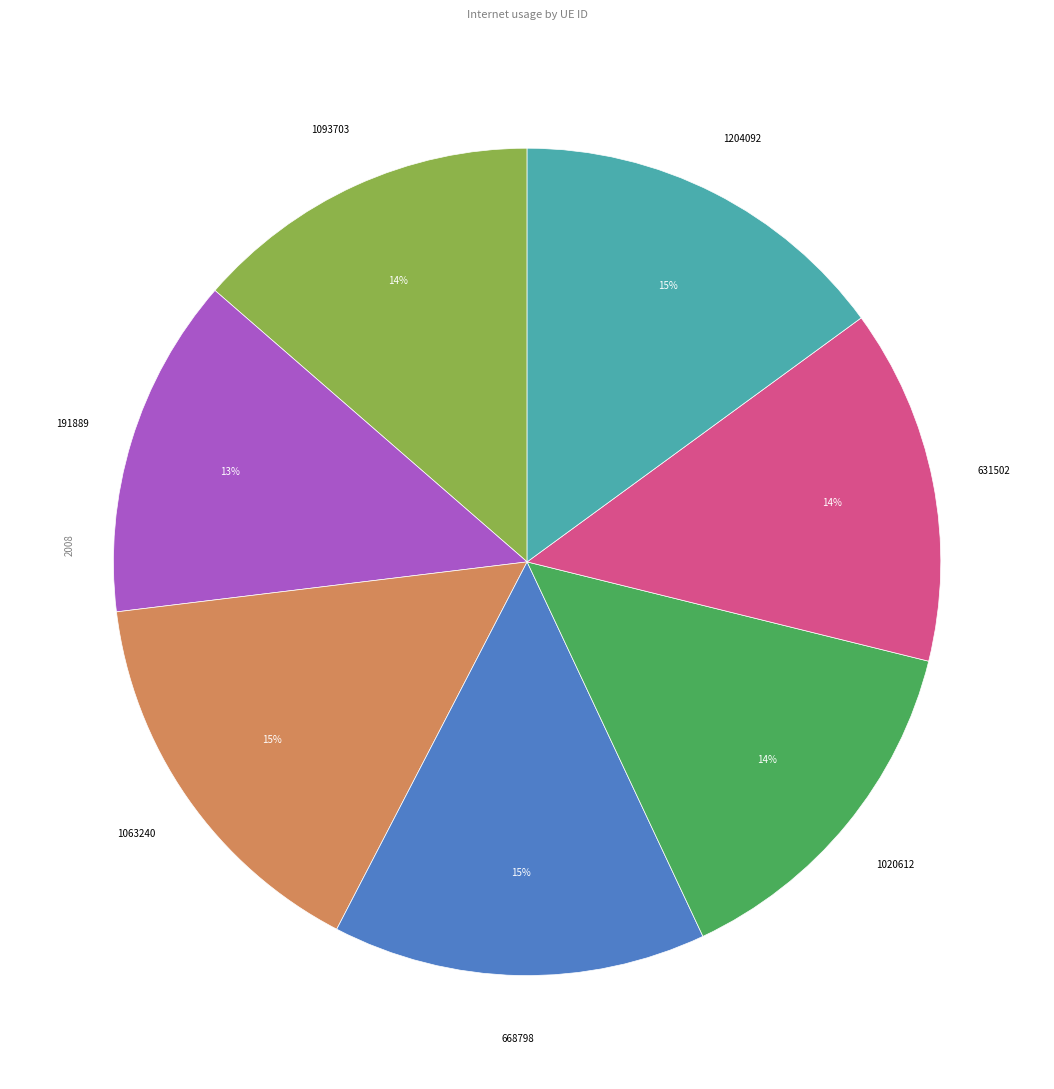

Is there a majority slice in this chart?

No